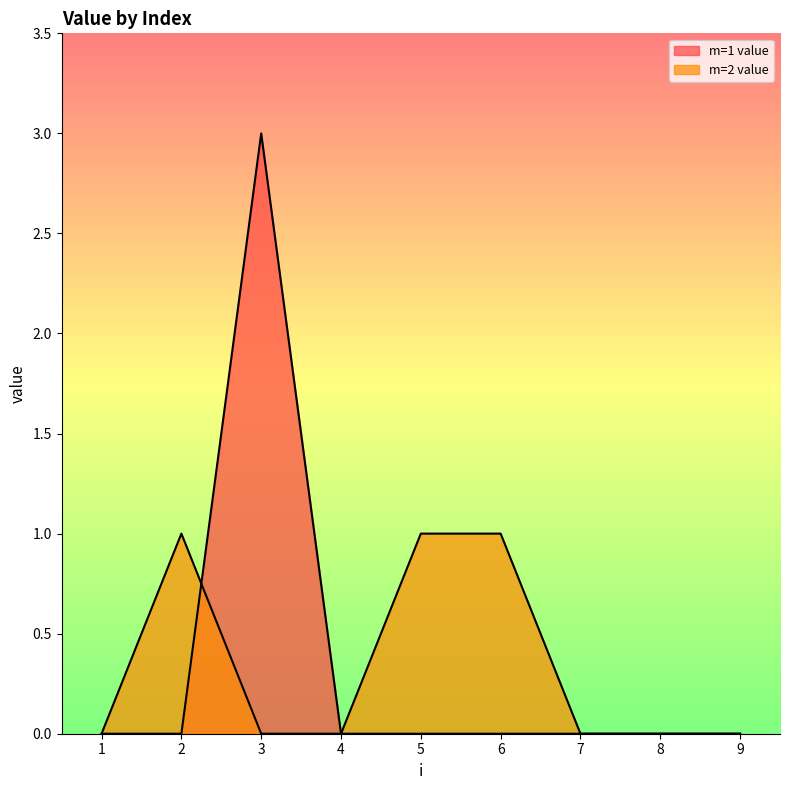

How many lines are shown in the chart?

2